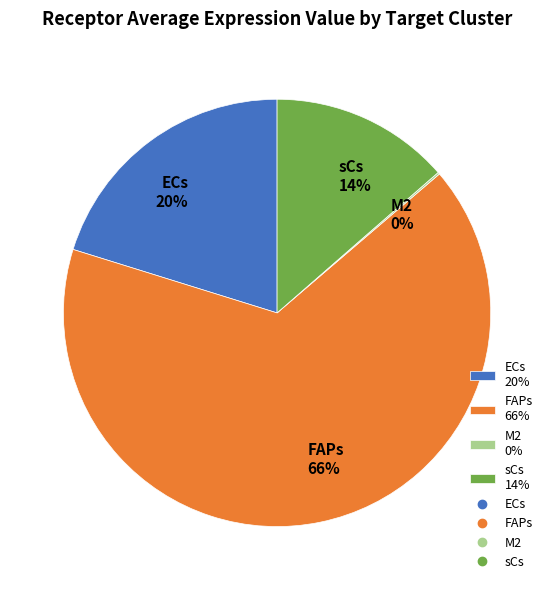

Combined, do sCs 14% and FAPs 66% account for over 50%?

Yes